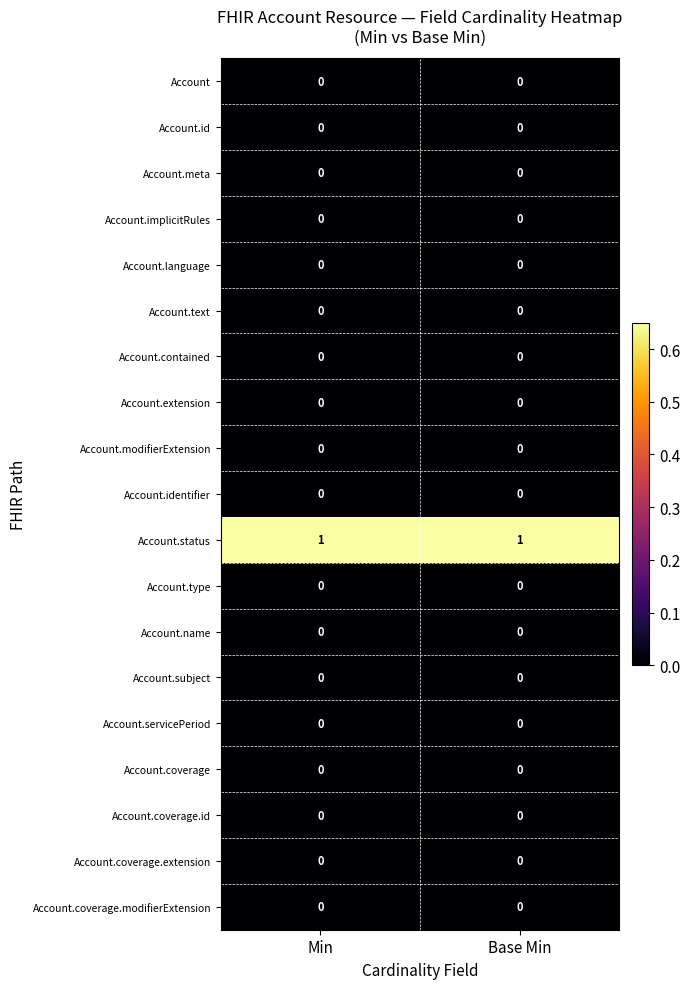

What is the total value across all series at Base Min?

1